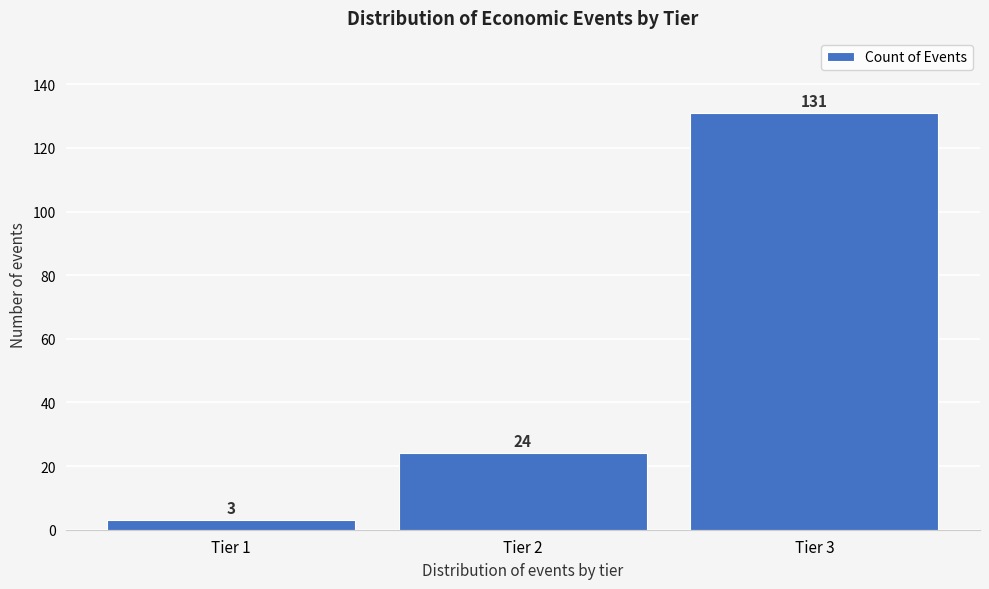

Reading left to right, extract all data points from this chart.

Tier 1=3	Tier 2=24	Tier 3=131